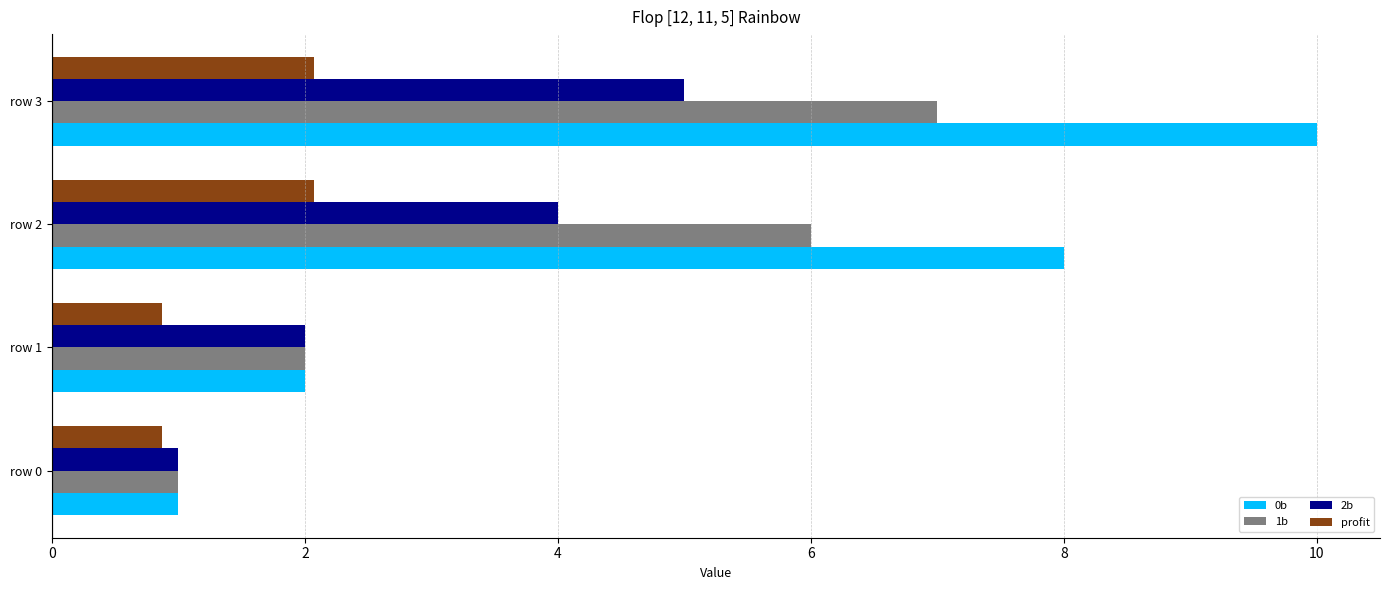

What is the difference between the maximum and minimum values in the profit series?

1.2